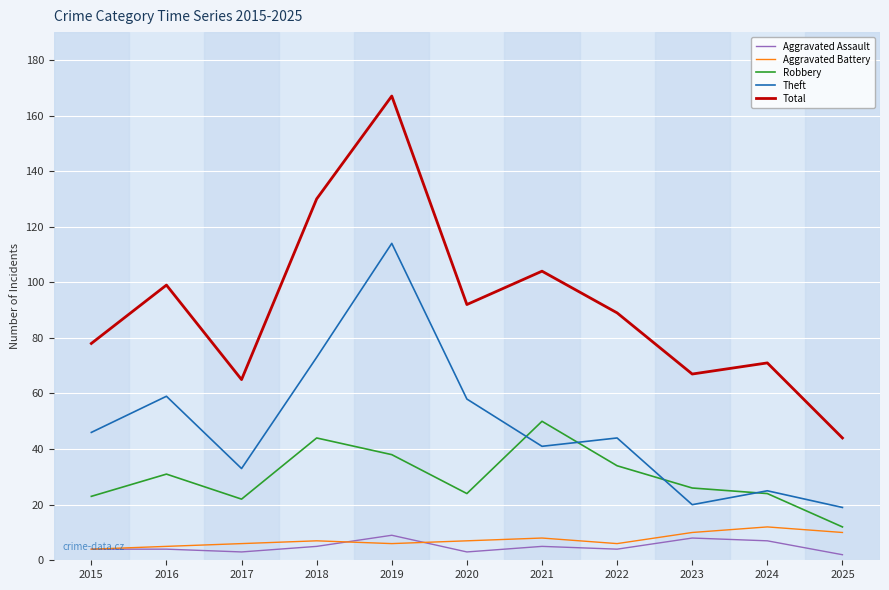

Which series has the largest range (max minus min)?

Total